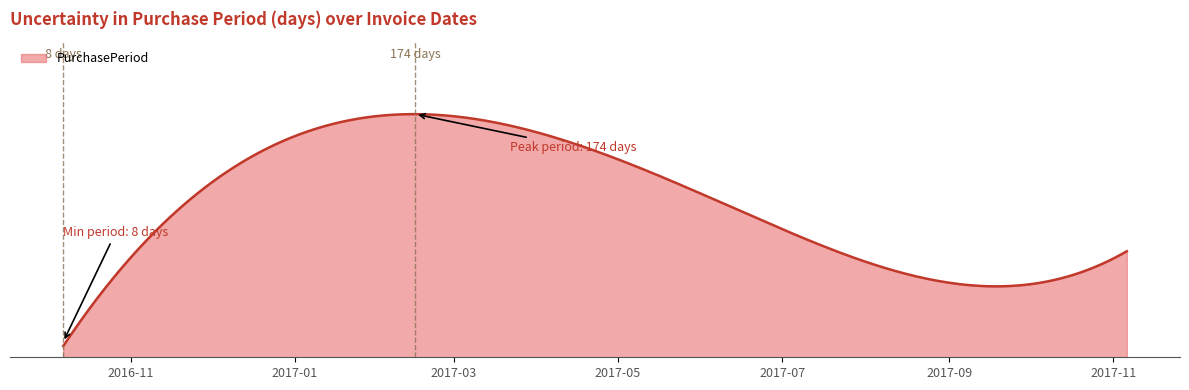

Does the chart display data point markers on the line(s)?

No